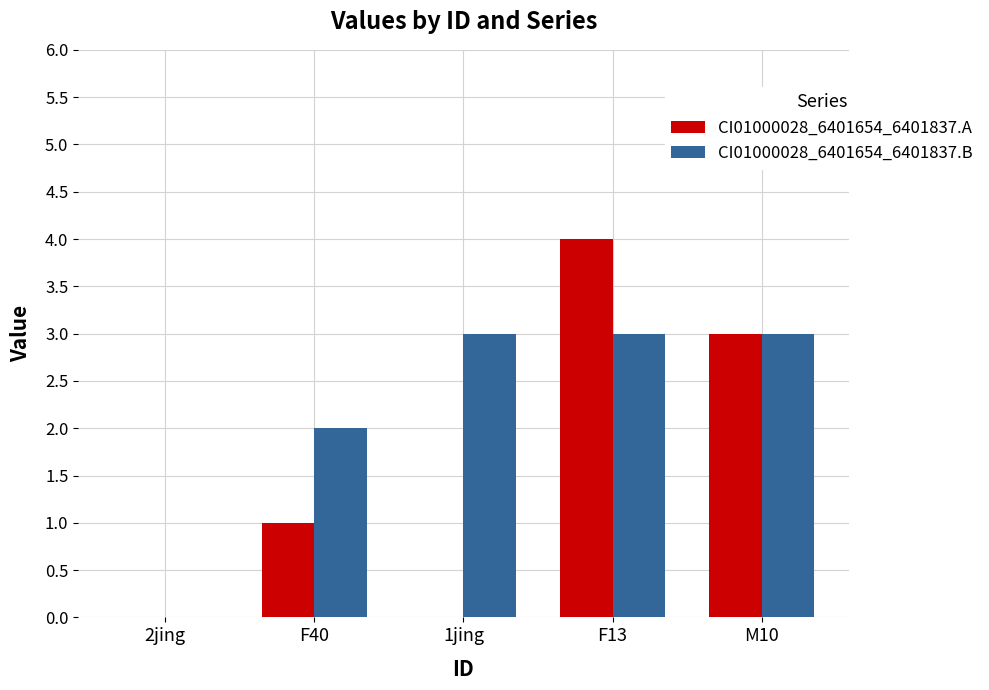

Count the number of data series in this chart.

2